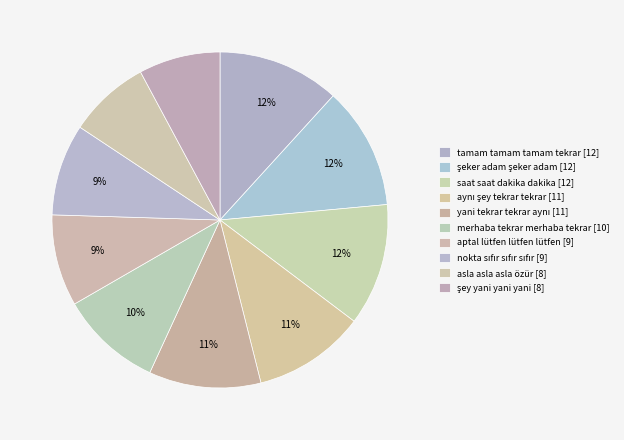

To the nearest percent, what is the difference between the largest and smallest slice percentages?

4%